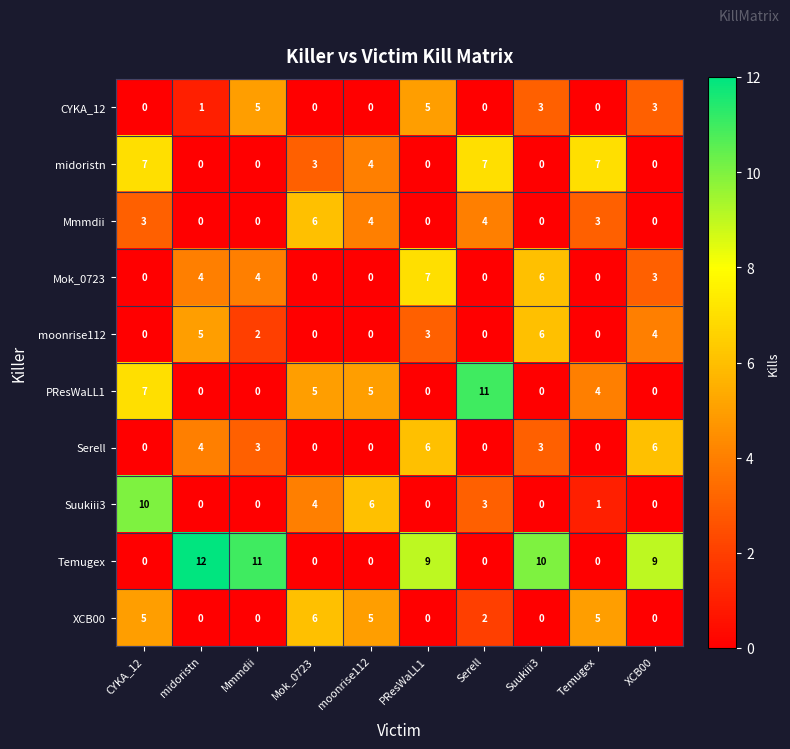

Which category has the highest value across all series?

midoristn